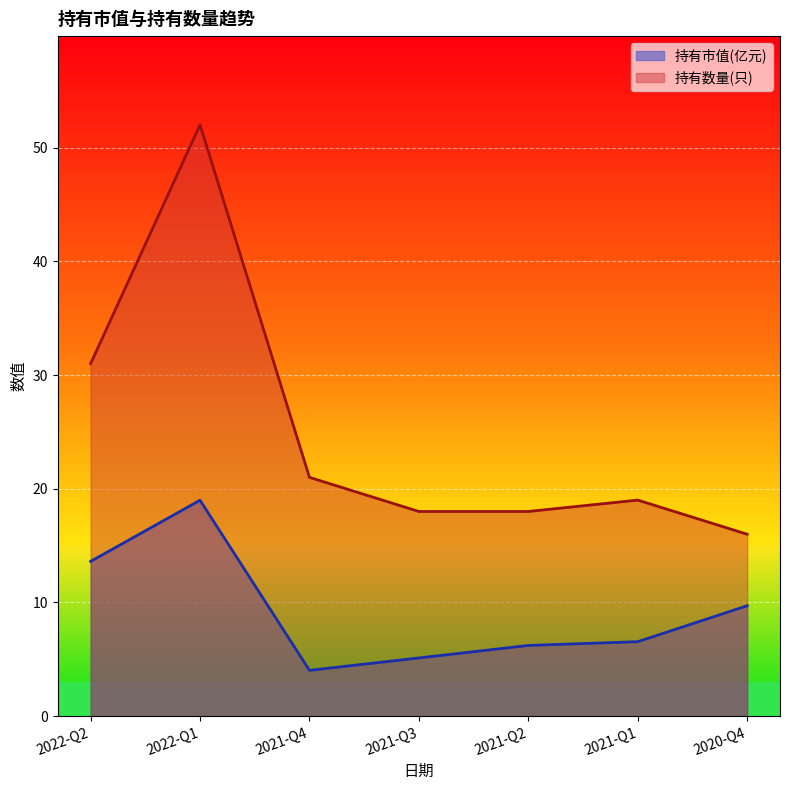

At which label is 持有数量(只) closest to 34?

2022-Q2